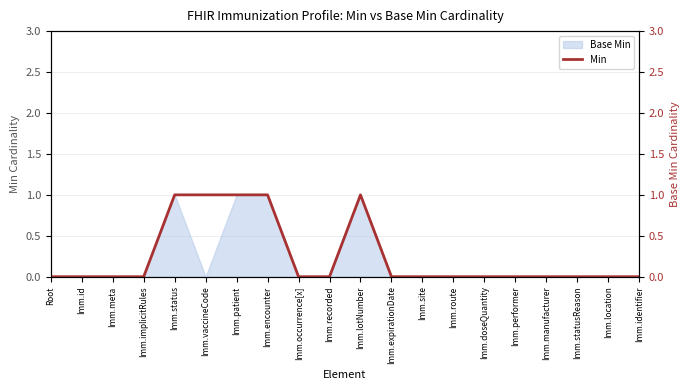

Which label corresponds to the largest value in the chart?

Imm.status